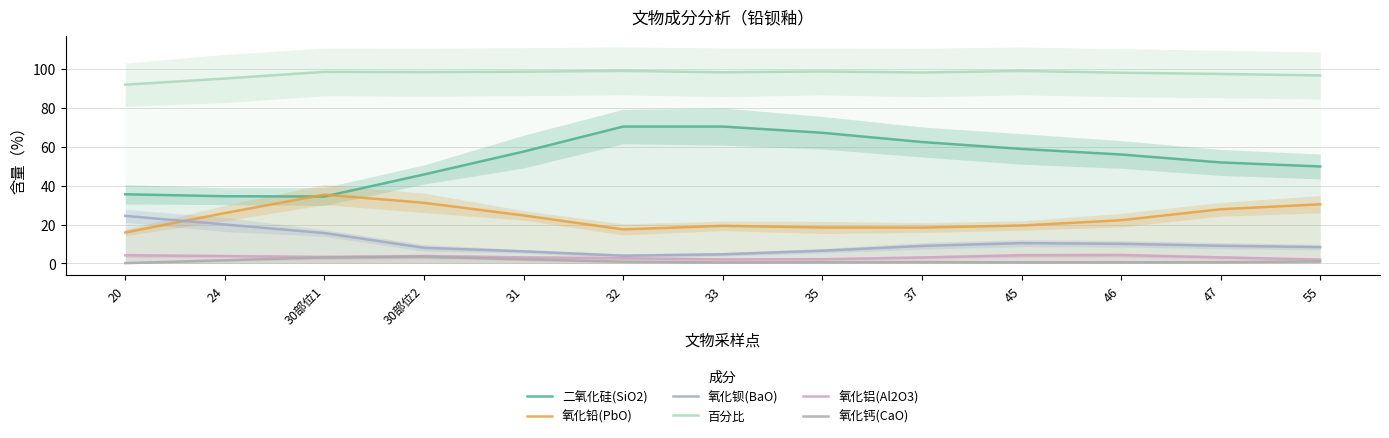

Reading right to left, transcribe all the data shown in this chart.

二氧化硅(SiO2): 49.9	51.9	56.0	58.9	62.4	67.2	70.4	70.4	57.5	45.7	34.4	34.5	35.6
氧化铅(PbO): 30.4	27.9	22.2	19.5	18.4	18.5	19.3	17.5	24.7	31.2	35.4	25.9	15.9
氧化钡(BaO): 8.4	9.1	10.1	10.5	9.0	6.5	4.7	3.9	6.2	8.0	15.6	20.0	24.4
百分比: 96.7	97.4	98.1	99.0	98.2	98.7	98.3	99.0	98.6	98.4	98.5	95.1	91.9
氧化铝(Al2O3): 2.0	3.1	4.3	4.2	3.1	2.2	2.0	2.6	3.1	3.8	3.3	3.8	4.2
氧化钙(CaO): 1.0	0.7	0.6	0.6	0.7	0.6	0.5	0.9	2.1	3.4	3.1	1.7	0.2